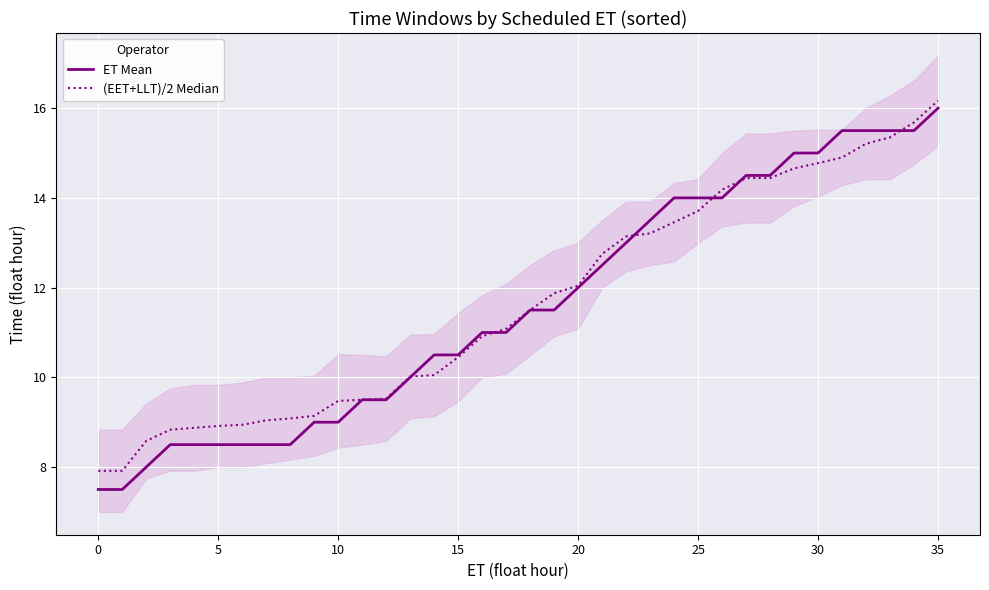

What is the smallest value displayed?

7.5